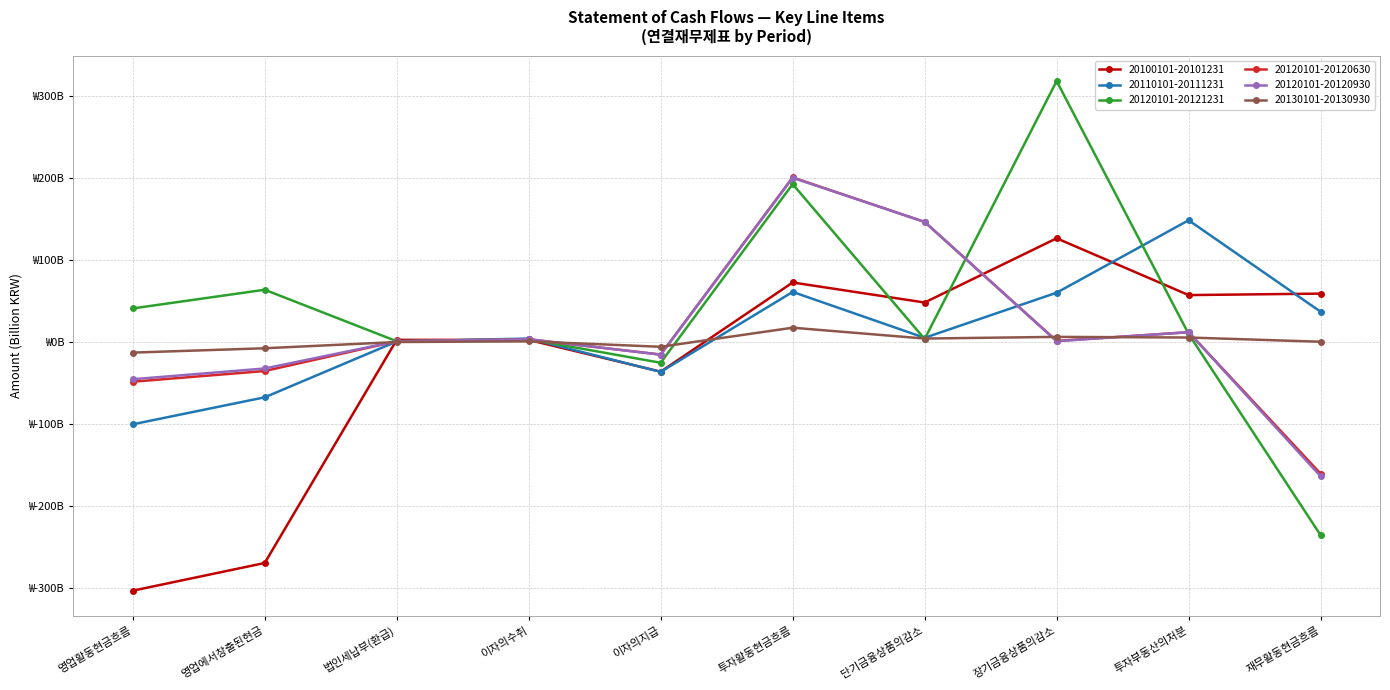

What is the average value of the 20130101-20130930 series?

0.5